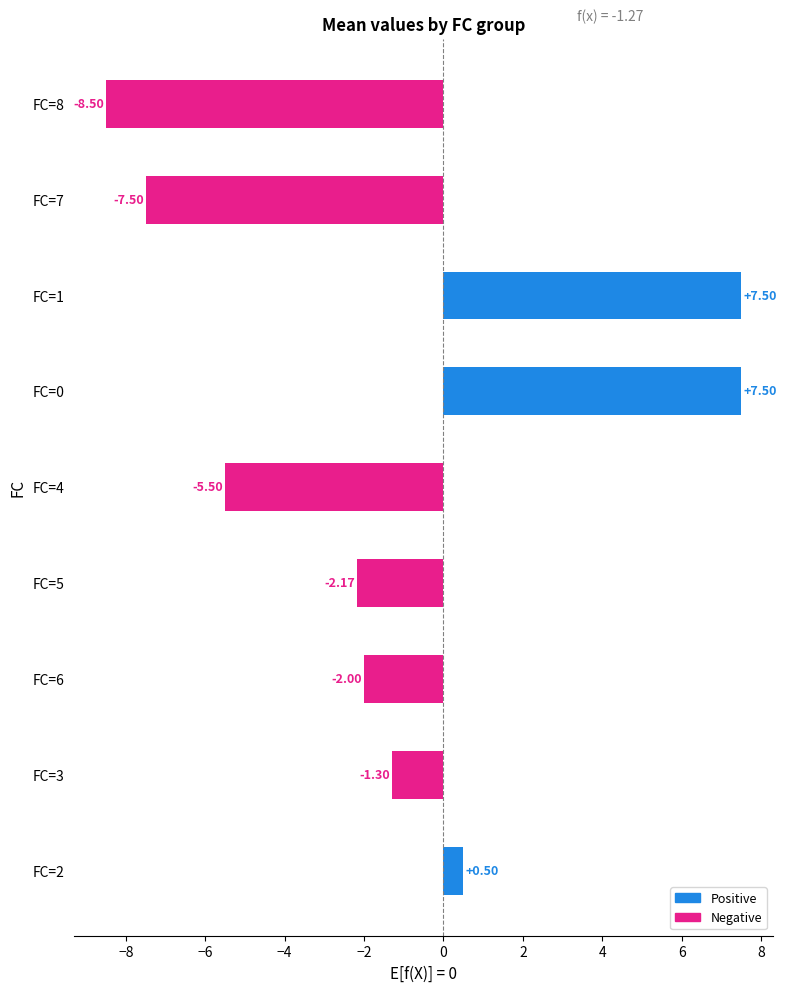

Which has a higher value, FC=0 or FC=8?

FC=0